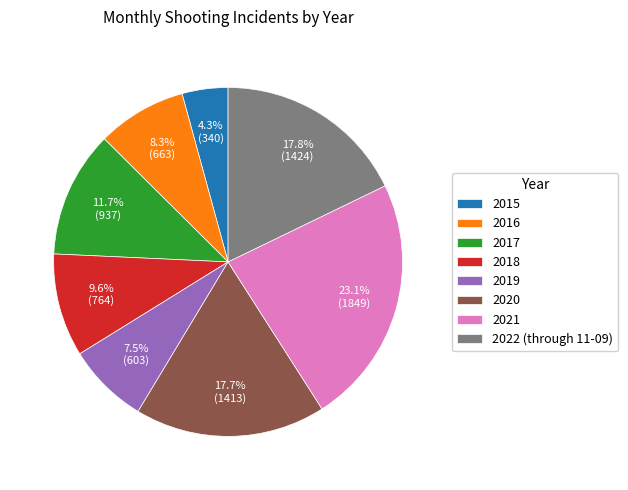

To the nearest percent, what is the average slice percentage?

12%